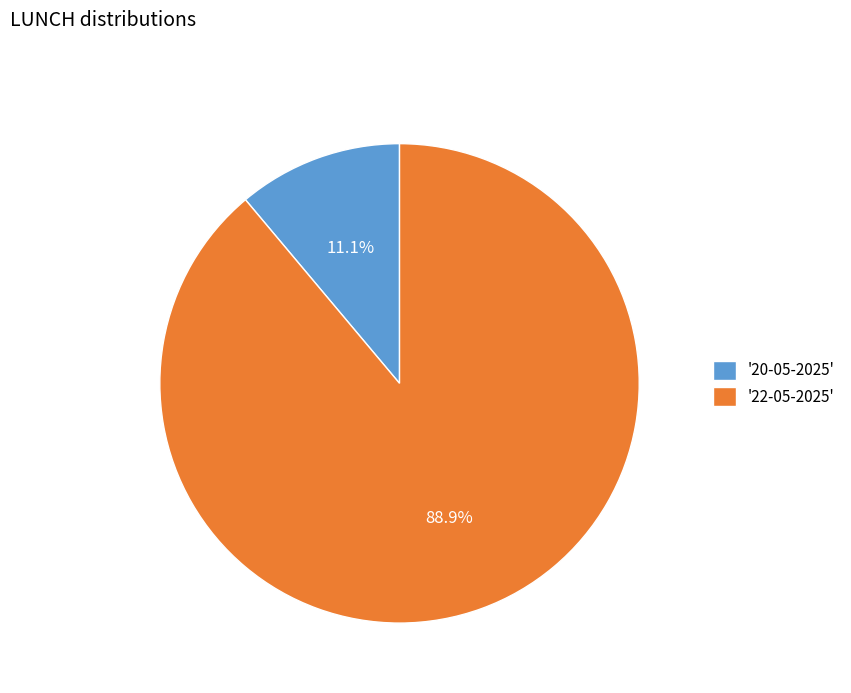

Which has a higher value, '22-05-2025' or '20-05-2025'?

'22-05-2025'